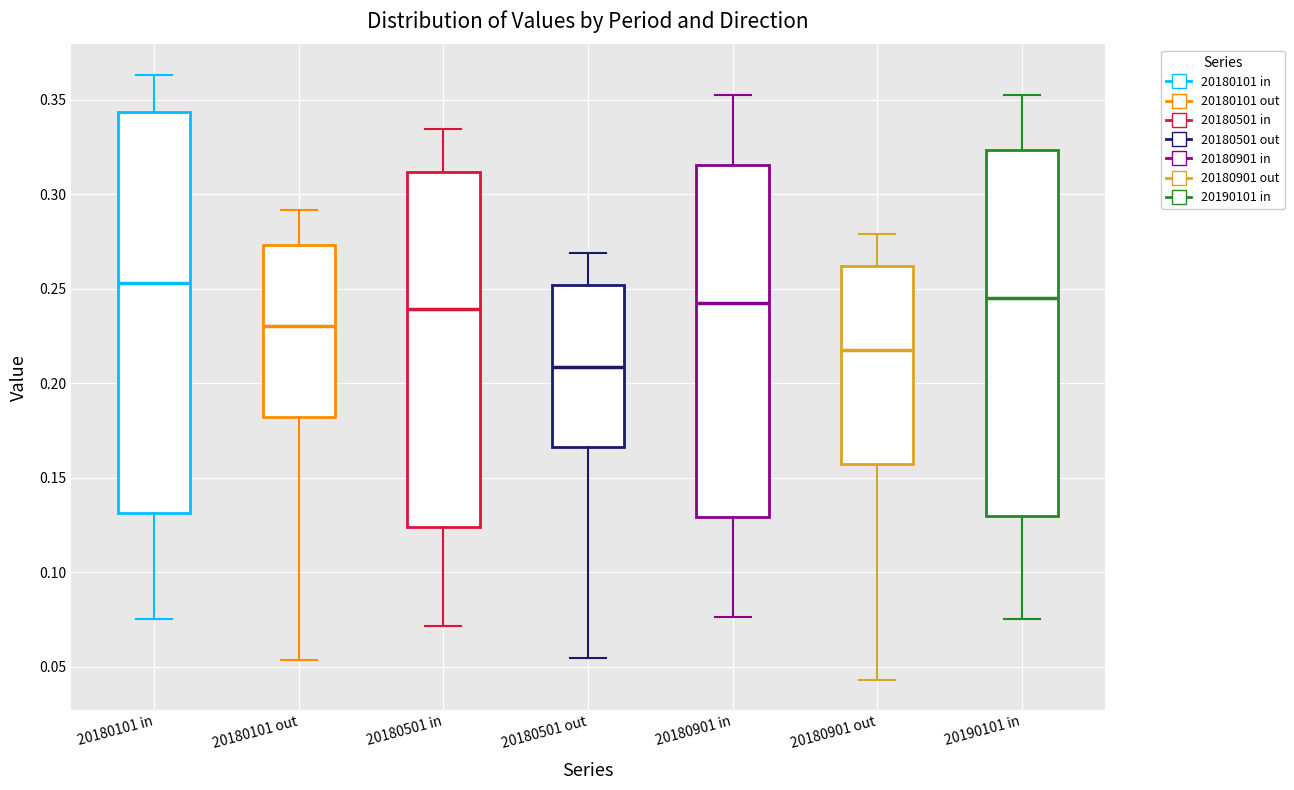

Where does the upper whisker of the box for 20180101 out end on the y-axis? The values are not printed on the chart, so give them approximately, as read against the axis.

0.290